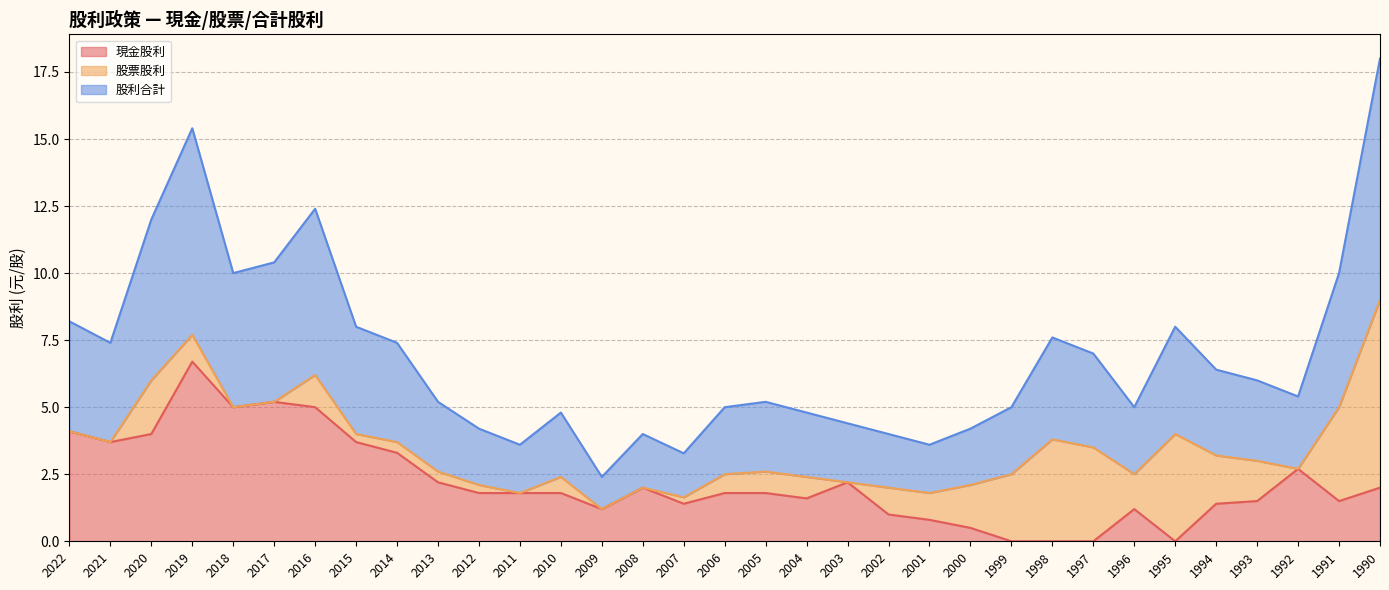

The 現金股利 series shows 1.4 at 1994. True or false?

True